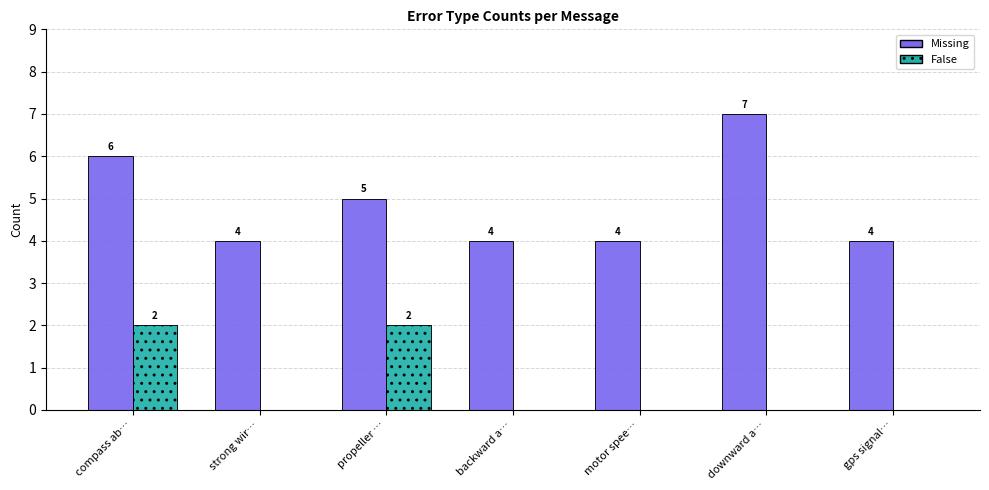

What is the total value across all series at downward a…?

7